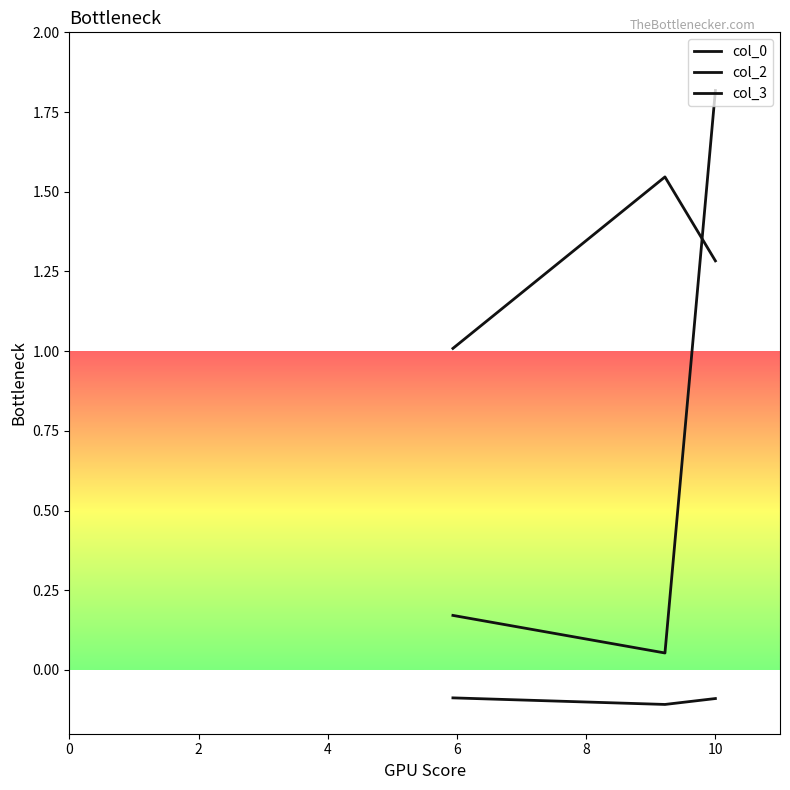

What are all the series names shown in the legend?

col_0, col_2, col_3